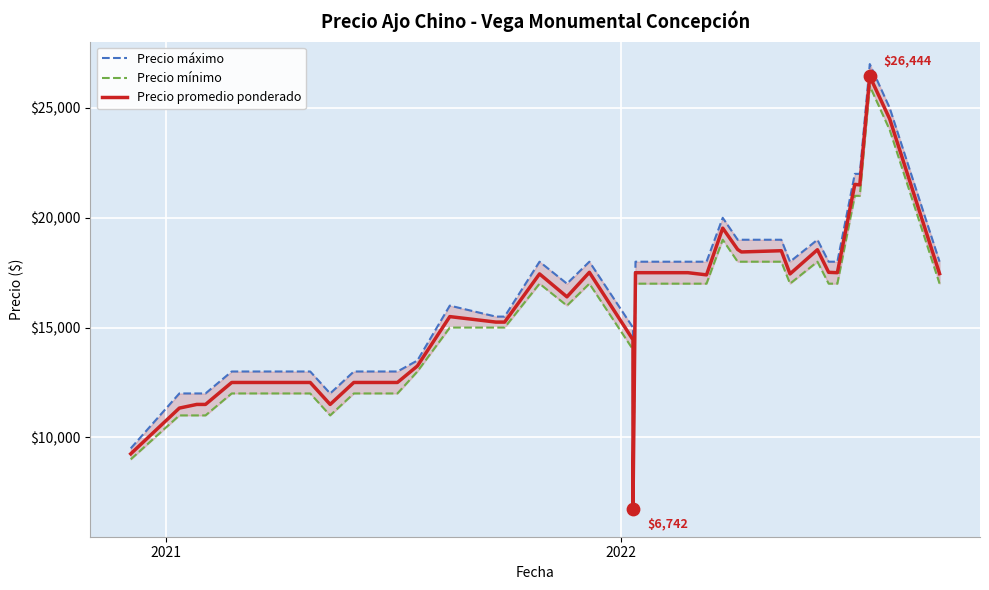

What are all the series names shown in the legend?

Precio máximo, Precio mínimo, Precio promedio ponderado